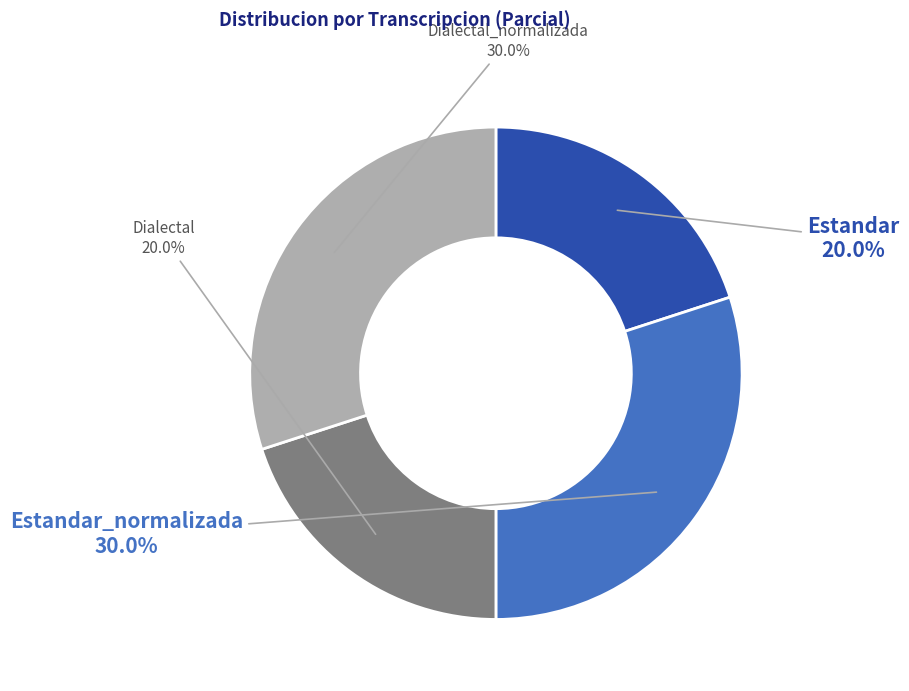

Which has a higher value, Dialectal_normalizada or Estandar?

Dialectal_normalizada